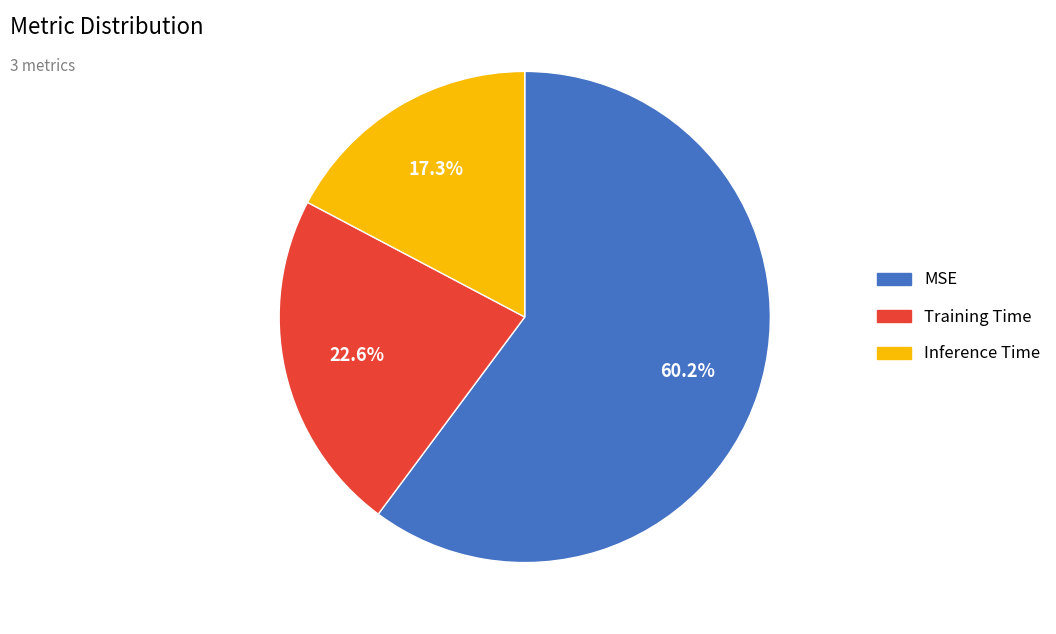

Combined, what portion of the pie is Inference Time and MSE?

77.4%